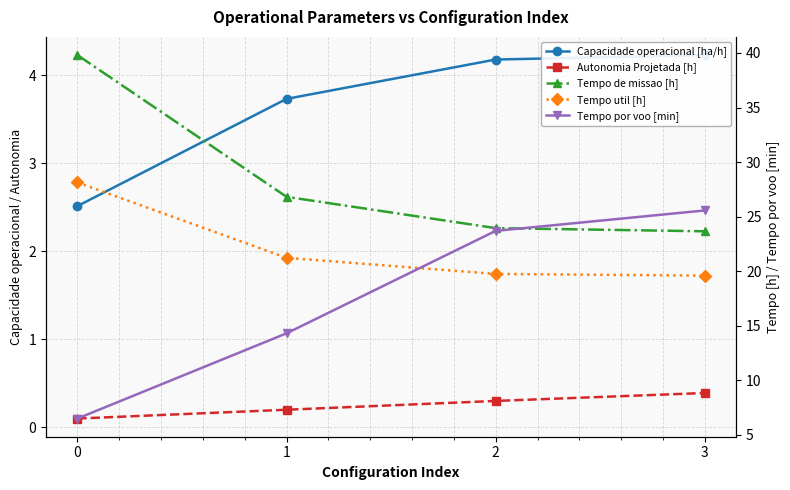

Reading left to right, what are all the values shown in this chart?

Capacidade operacional [ha/h]: 0=2.5	1=3.7	2=4.2	3=4.2
Autonomia Projetada [h]: 0=0.1	1=0.2	2=0.3	3=0.4
Tempo de missao [h]: 0=39.8	1=26.8	2=23.9	3=23.7
Tempo util [h]: 0=28.1	1=21.2	2=19.8	3=19.6
Tempo por voo [min]: 0=6.5	1=14.3	2=23.7	3=25.6